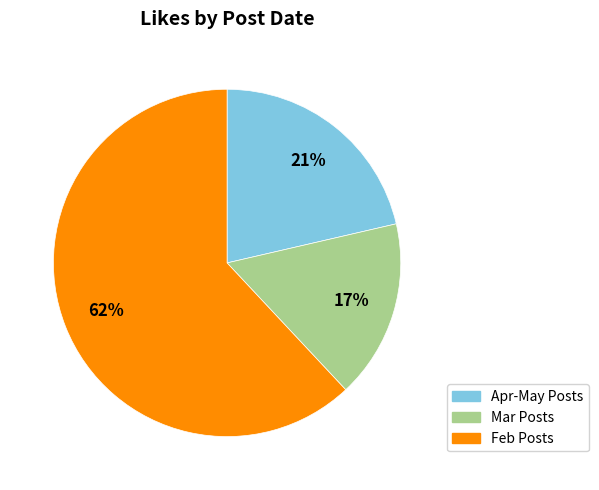

Is there any slice that represents more than half of the pie?

Yes